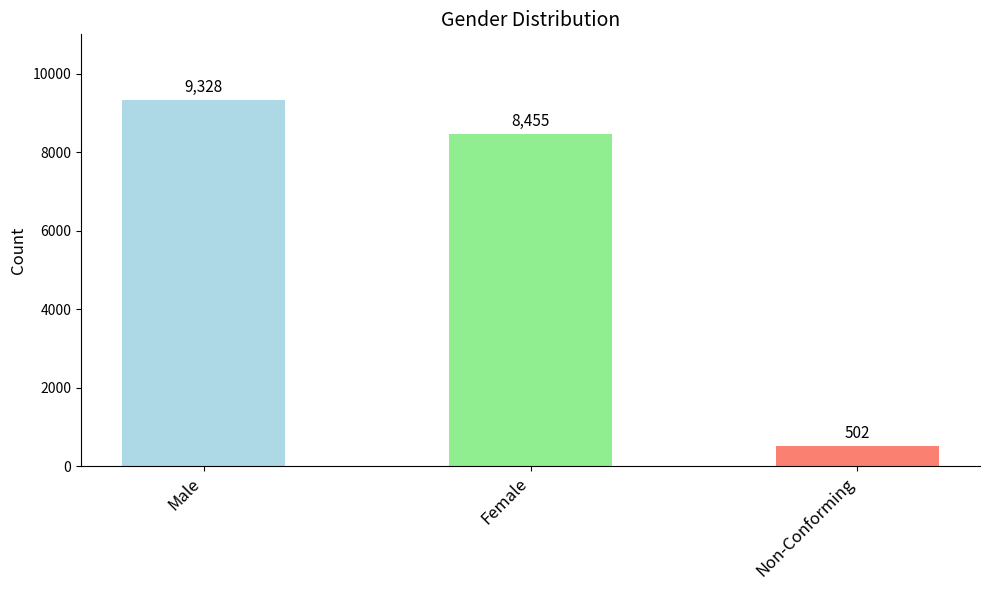

Rank the categories by value from lowest to highest.

Non-Conforming, Female, Male